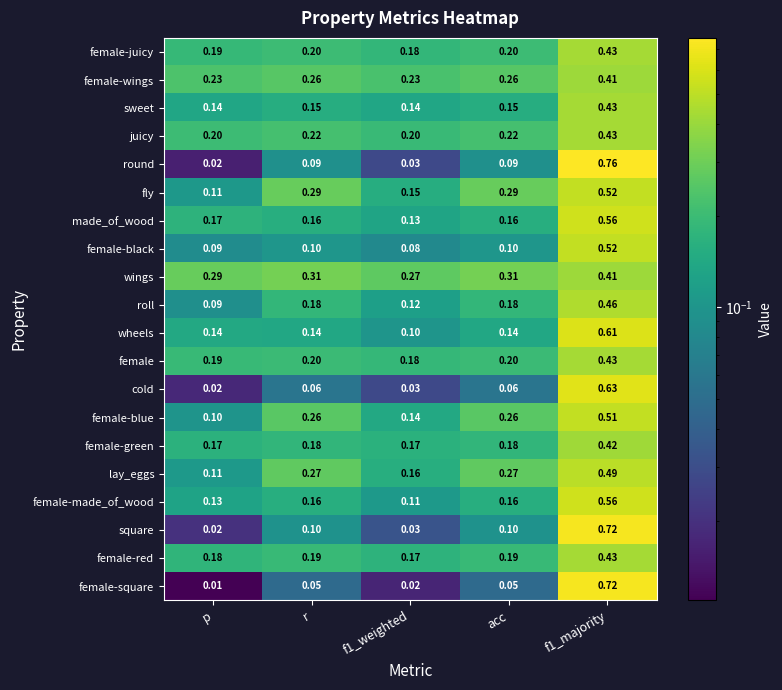

Which series has the largest range (max minus min)?

round